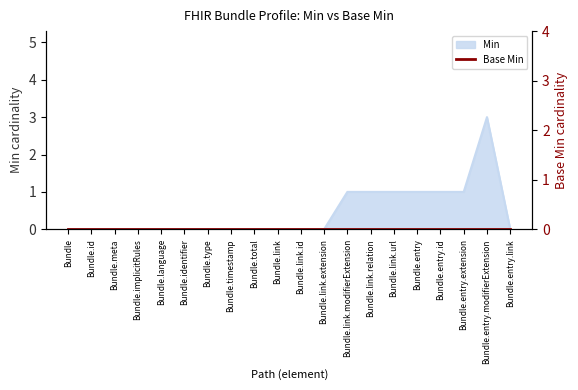

Which has a higher value, Bundle.entry.link or Bundle.link.url?

Bundle.link.url